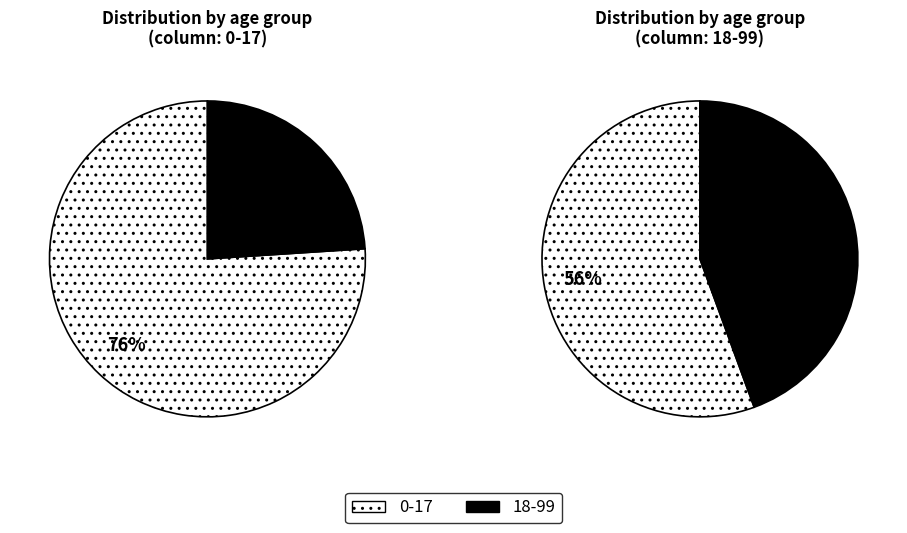

True or false: values_18_99 accounts for 24% of the total.

True